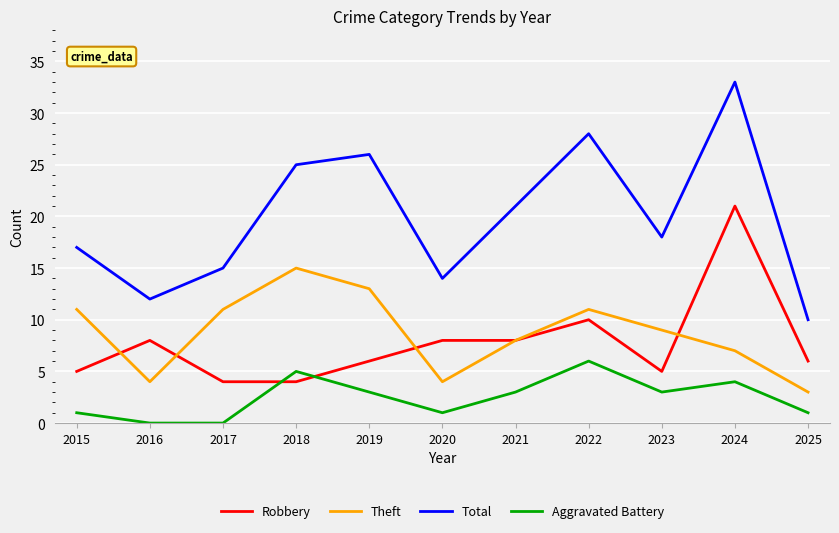

True or false: Theft has a value of 12 at 2021.

False